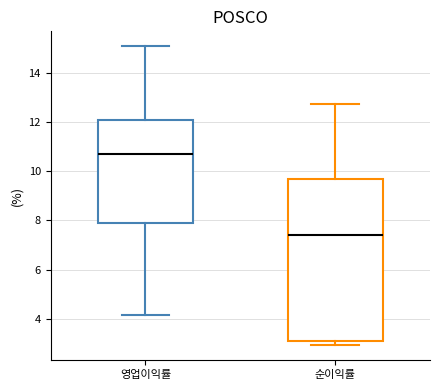

Reading left to right, read every box against the y-axis: the position of its median line, the range the box covers, and the ends of its whiskers. The values are not printed on the chart, so give them approximately, as read against the axis.

영업이익률: median 10.8, box 8.0 to 12.2, whiskers 4.2 to 15.2
순이익률: median 7.4, box 3.0 to 9.6, whiskers 3.0 (just below the box's lower edge) to 12.8